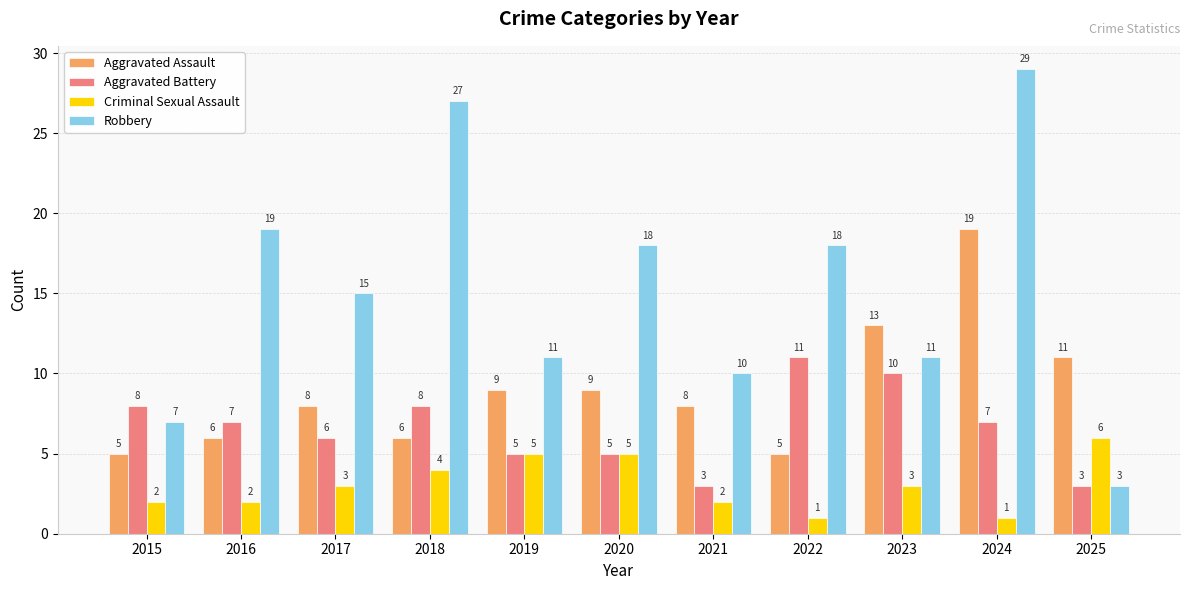

What is the lowest value of the Aggravated Assault series?

5